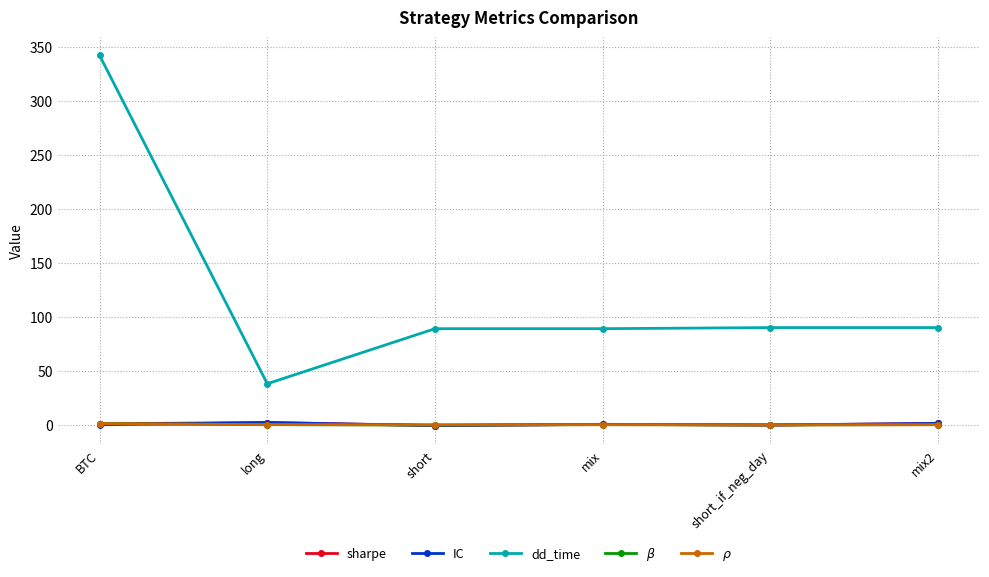

What are all the series names shown in the legend?

sharpe, IC, dd_time, $\beta$, $\rho$